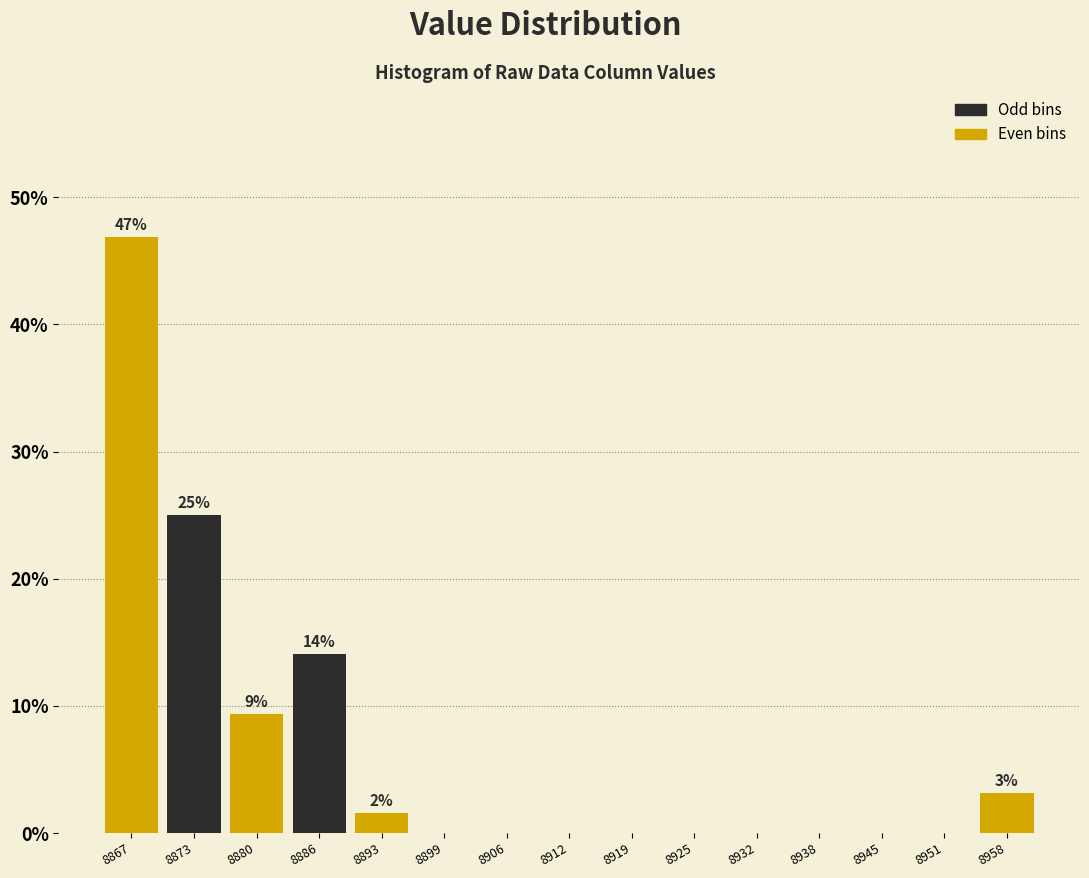

Which range on the x-axis has the tallest bar?

8863 to 8870